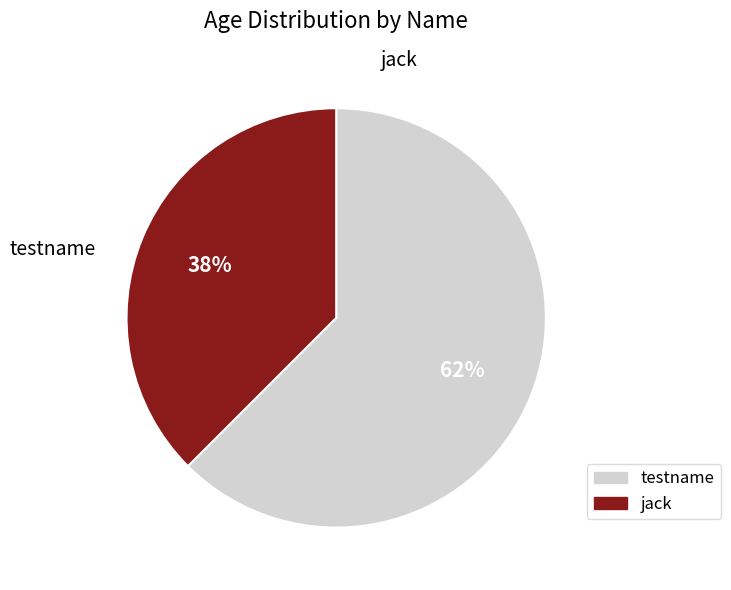

Is the sum of testname and jack greater than half?

Yes